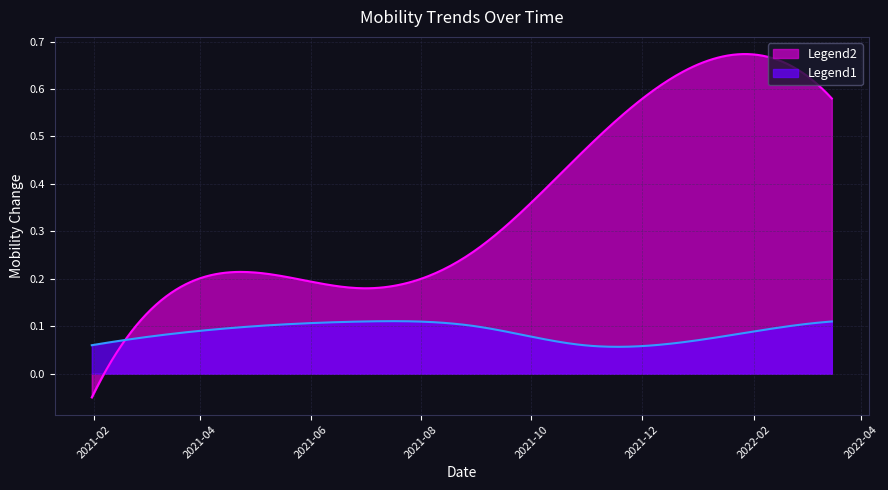

Does the chart display data point markers on the line(s)?

No